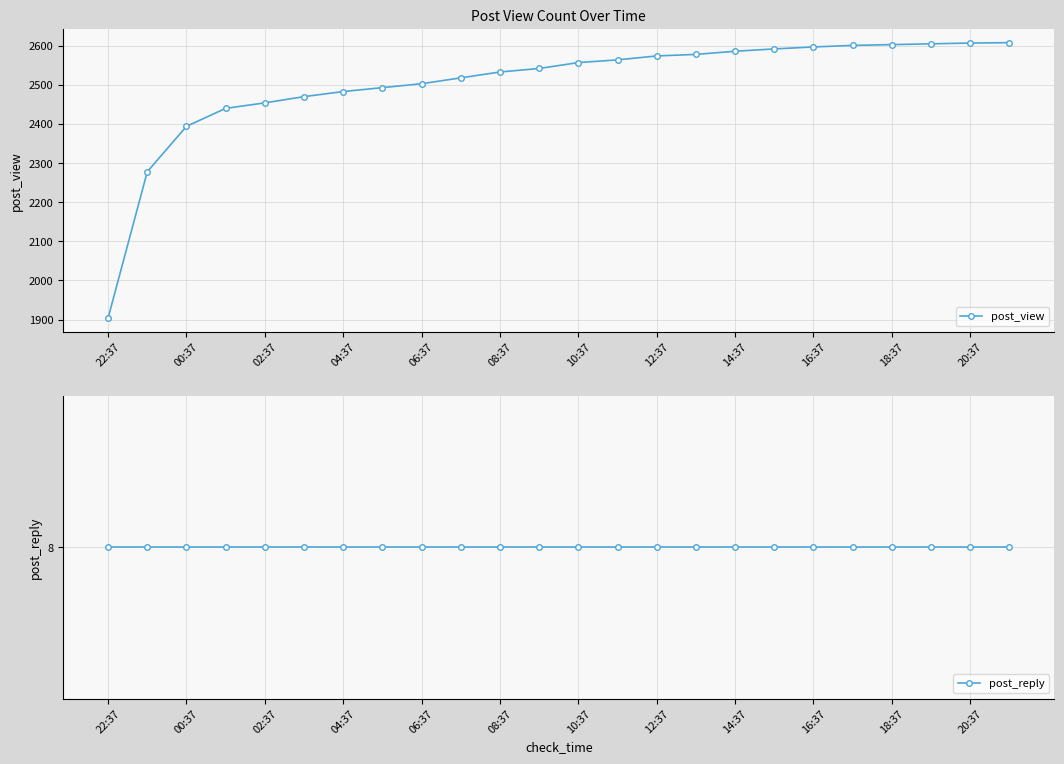

Which series changed the most between 22:37 and 23?

post_view